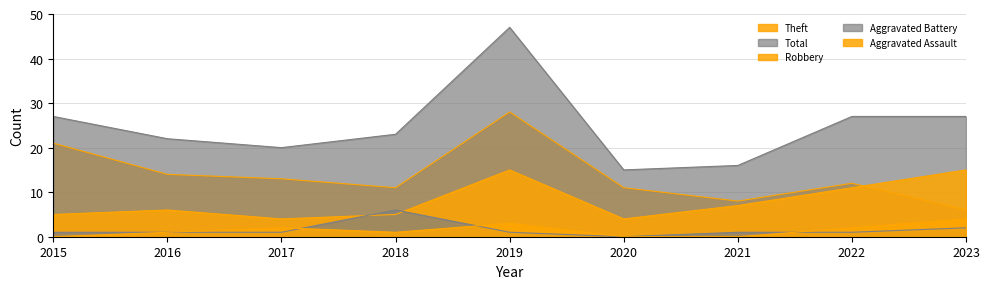

How many Aggravated Battery values are between 1 and 2?

7